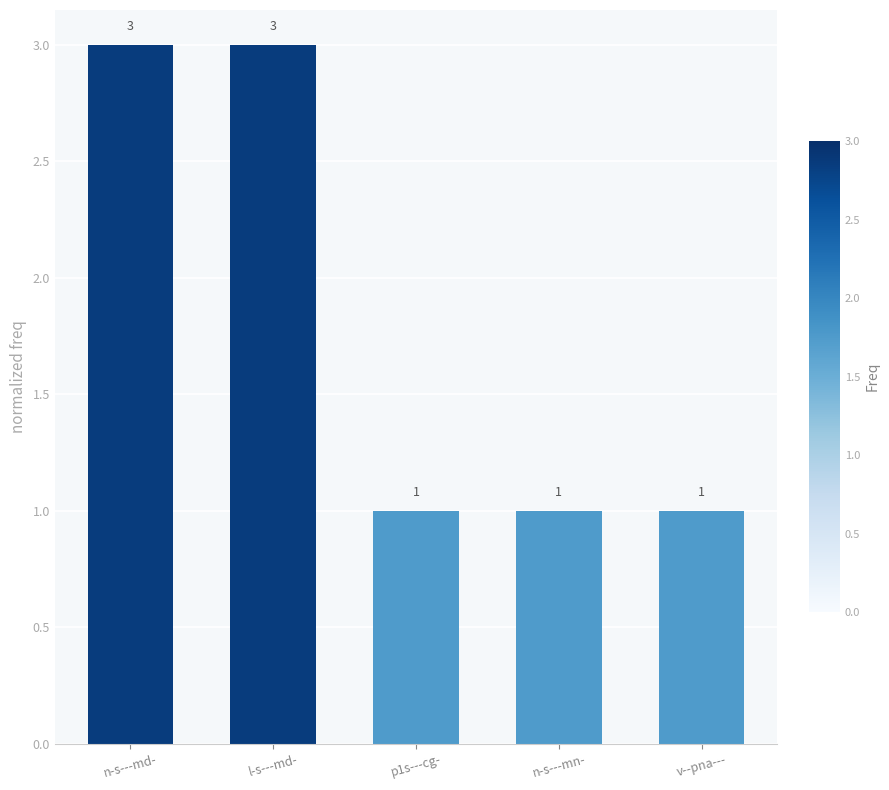

Approximately how many times larger is the value at n-s---mn- compared to n-s---md-?

0.3